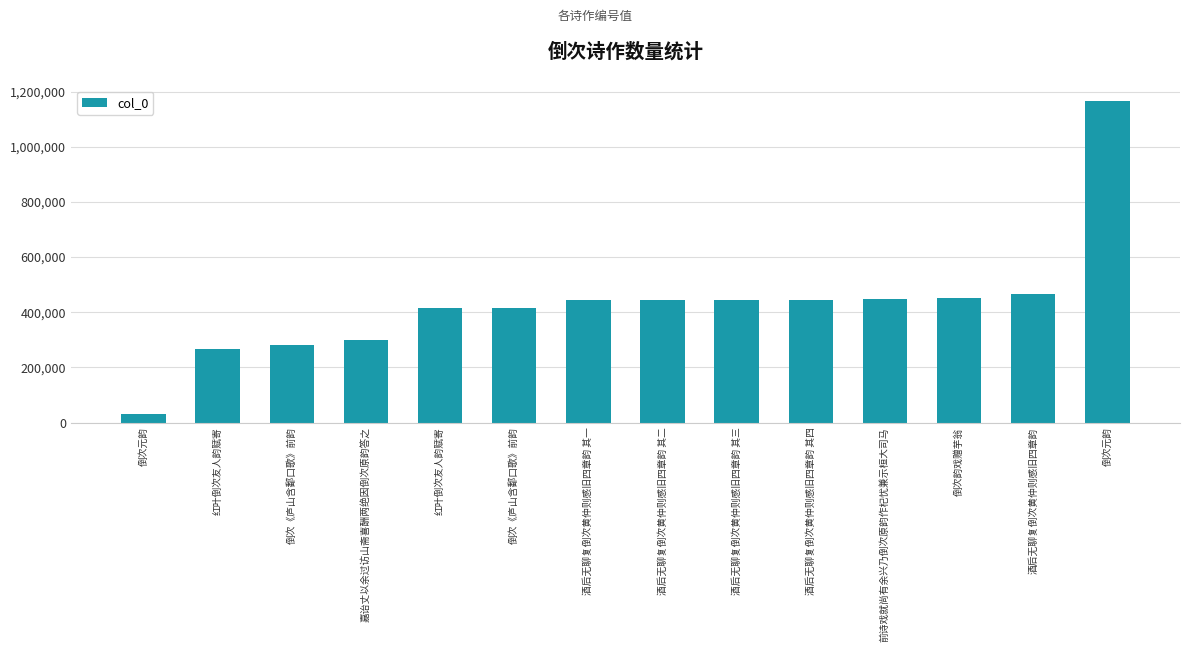

What is the label of the 13th bar from the right?

红叶倒次友人韵赋寄